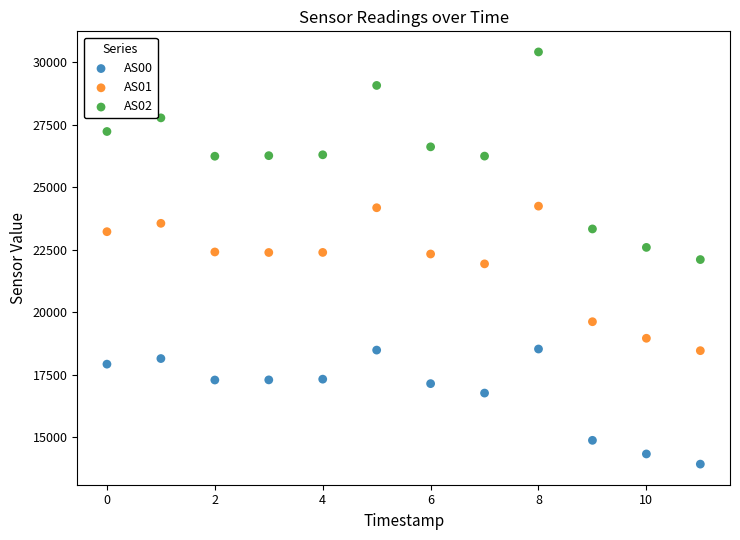

What are all the series names shown in the legend?

AS00, AS01, AS02